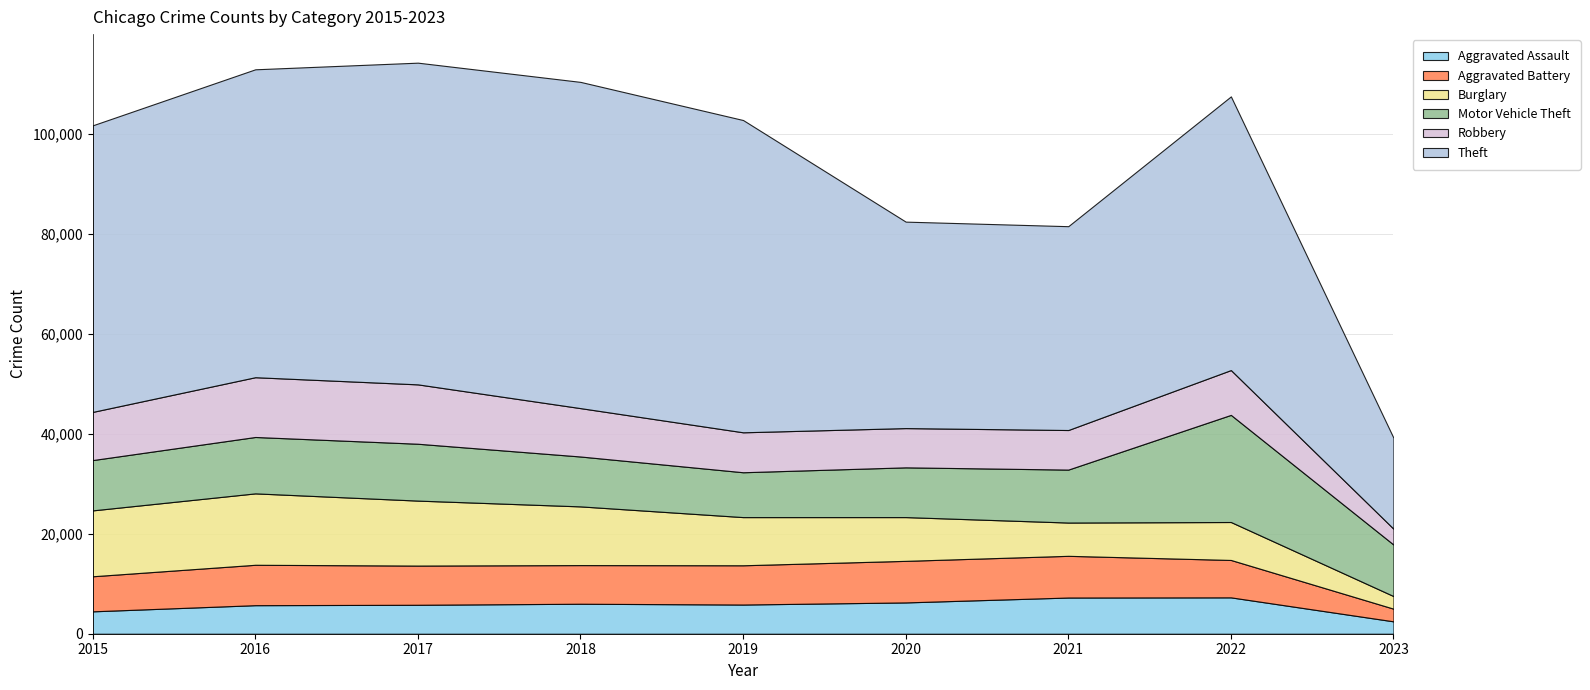

Reading left to right, transcribe all the data shown in this chart.

Aggravated Assault: 4480	5712	5793	6001	5841	6263	7243	7276	2477
Aggravated Battery: 7018	8085	7845	7734	7857	8319	8346	7486	2535
Burglary: 13184	14289	13001	11746	9639	8757	6659	7594	2521
Motor Vehicle Theft: 10068	11286	11380	9985	8977	9956	10598	21439	10314
Robbery: 9638	11960	11880	9680	7994	7855	7918	8968	3169
Theft: 57350	61619	64381	65286	62491	41317	40791	54769	18195